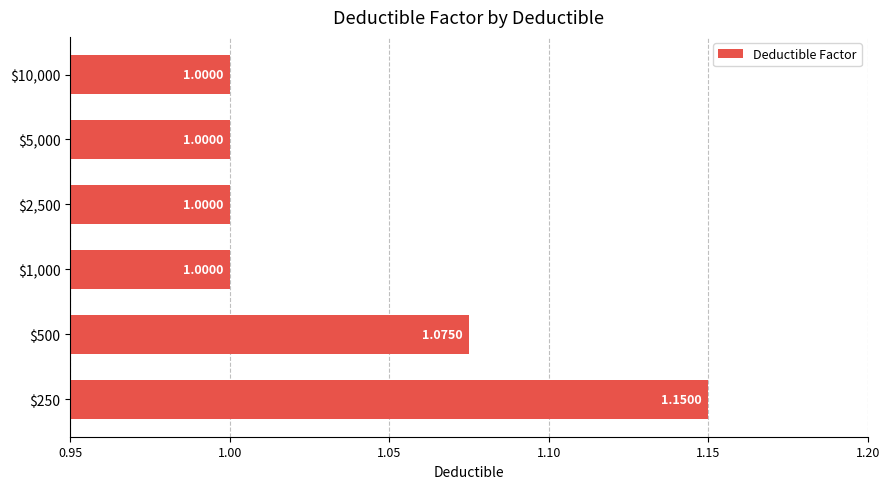

What is the average value?

1.0